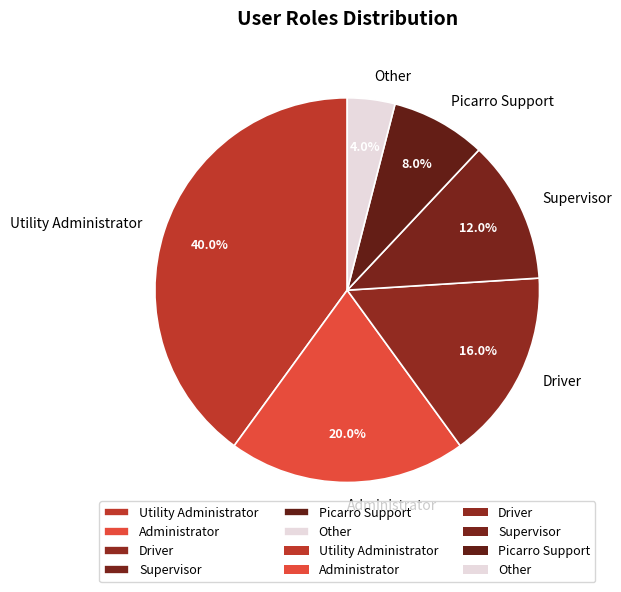

The Administrator slice represents 20% of the pie. True or false?

True